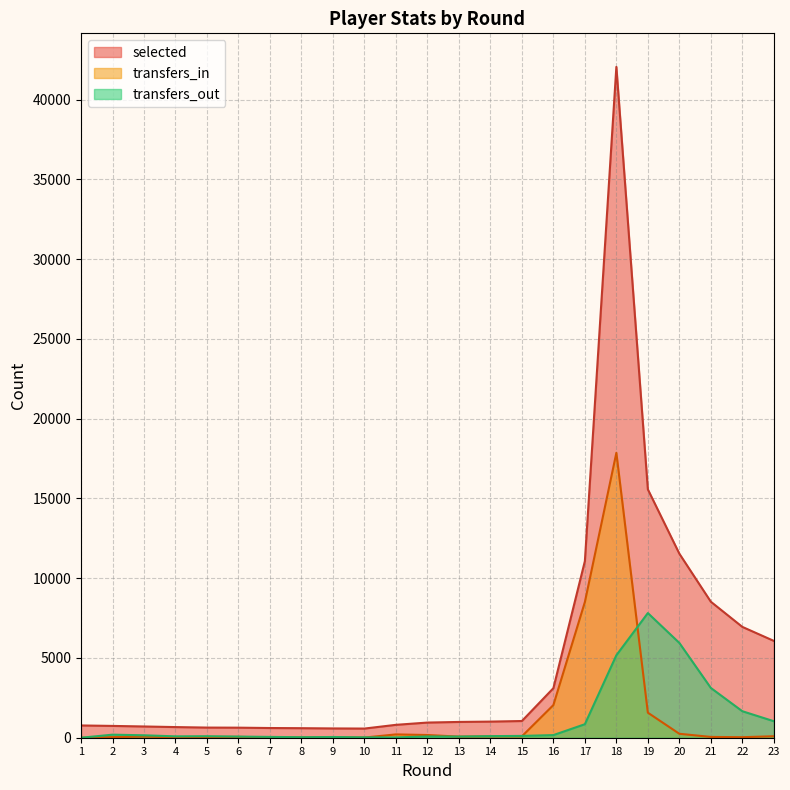

At which category does selected reach its first local peak?

18